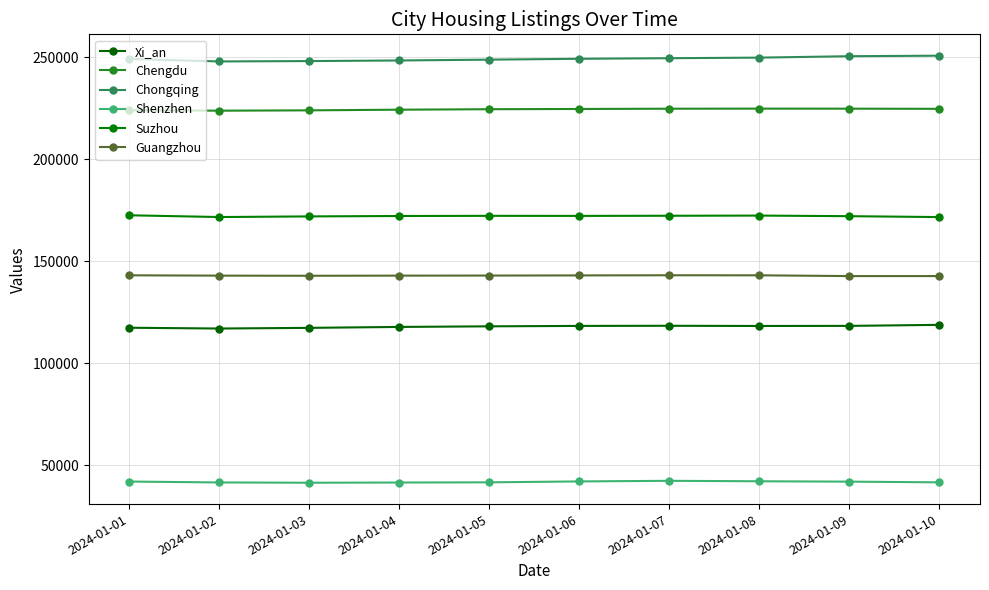

Is this an area chart (filled region under the line)?

No